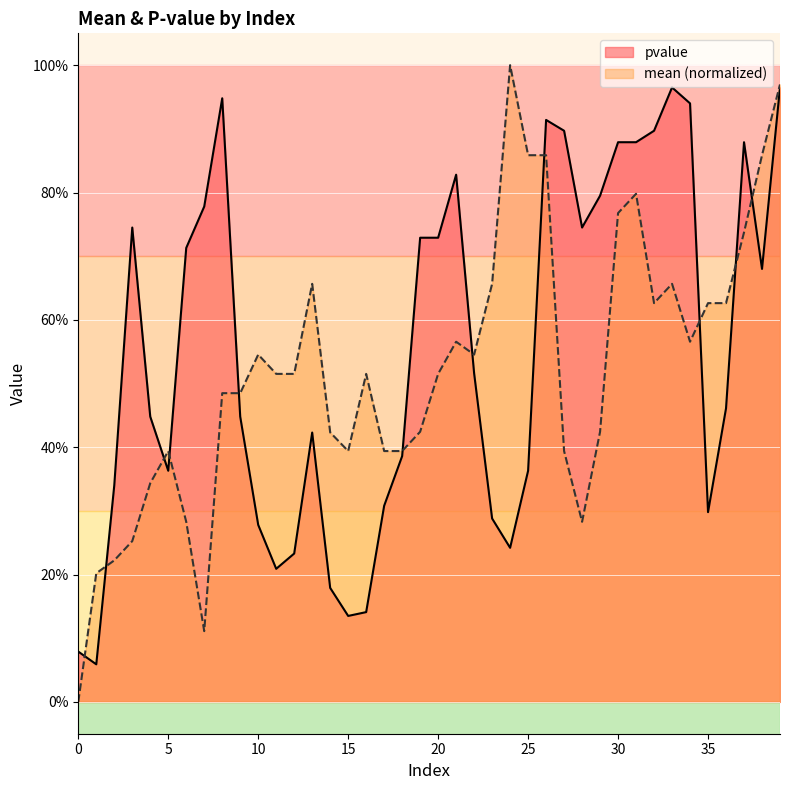

What is the minimum value for pvalue?

0.1